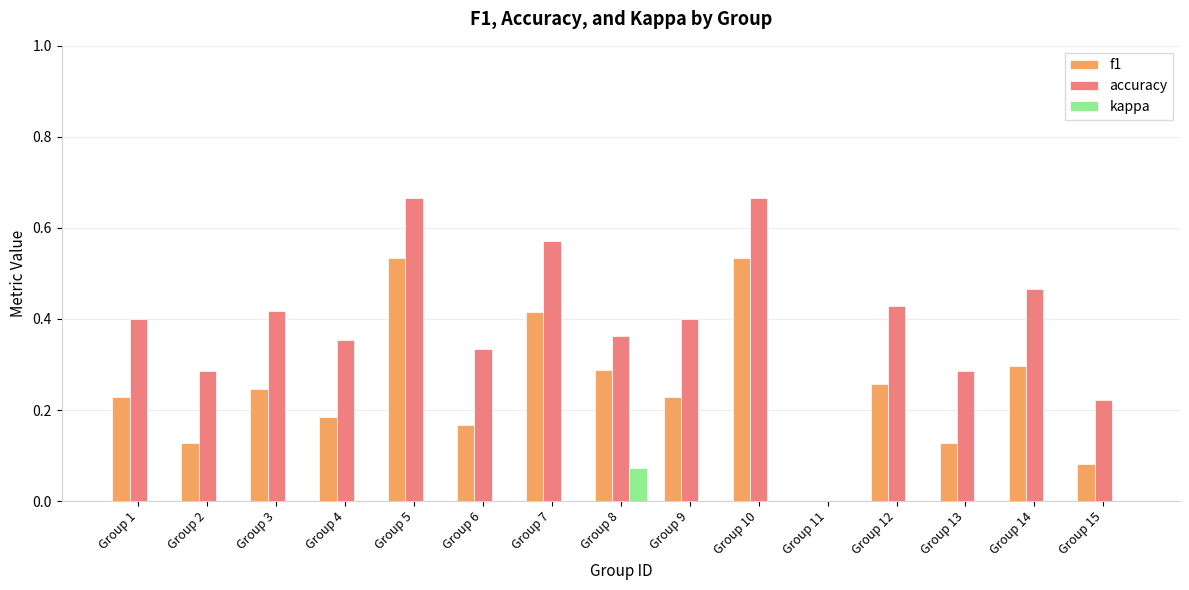

Which series changed the most between Group 2 and Group 10?

f1